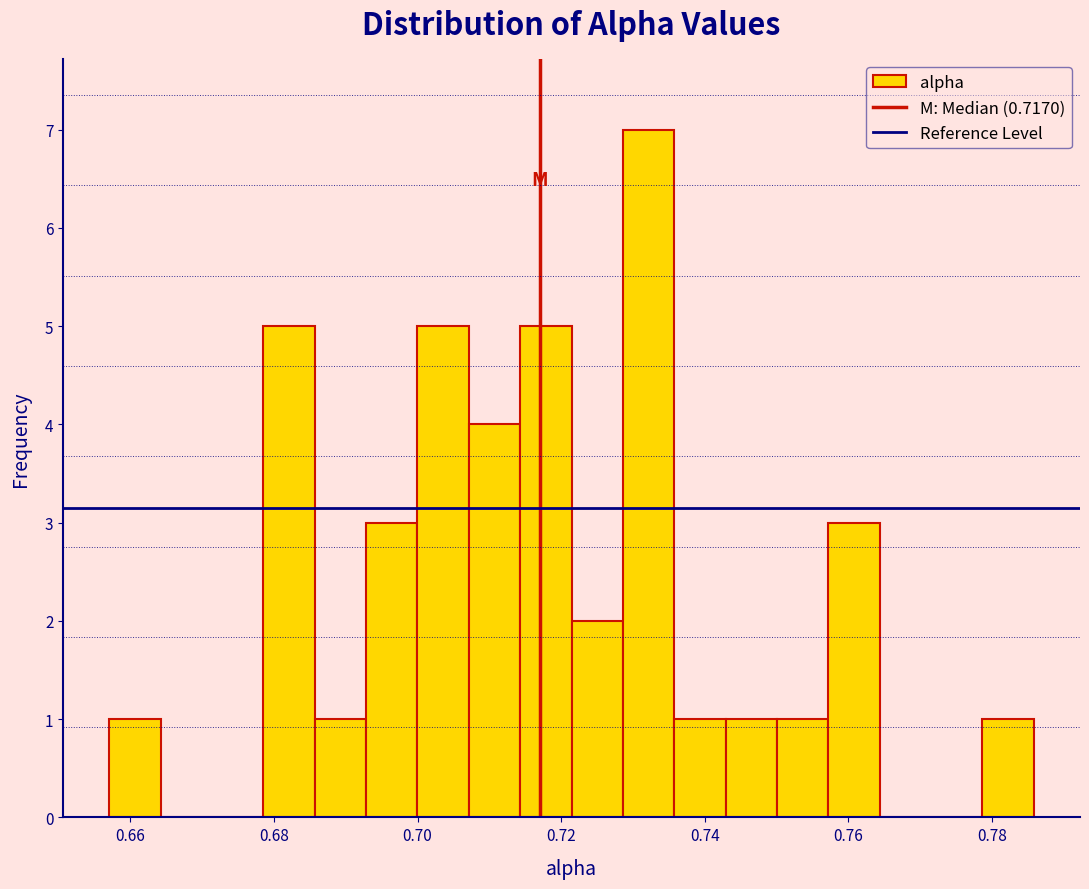

Read against the x-axis, roughly where is the centre of the tallest bar?

0.732